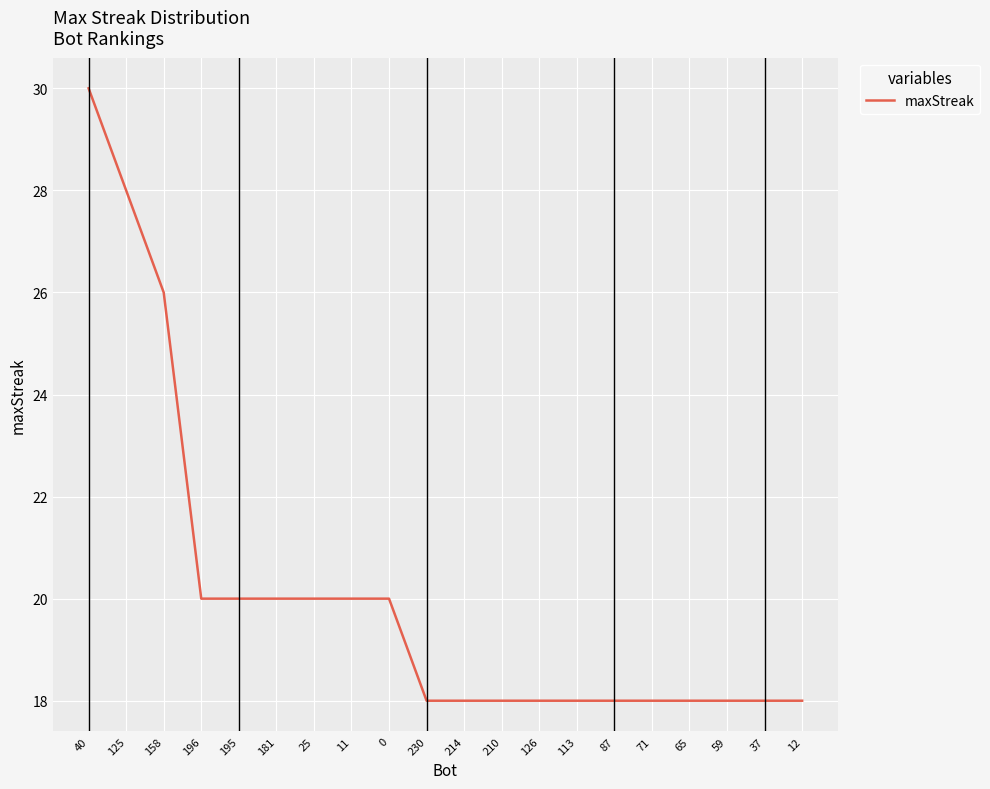

At which label is the value closest to 24?

158